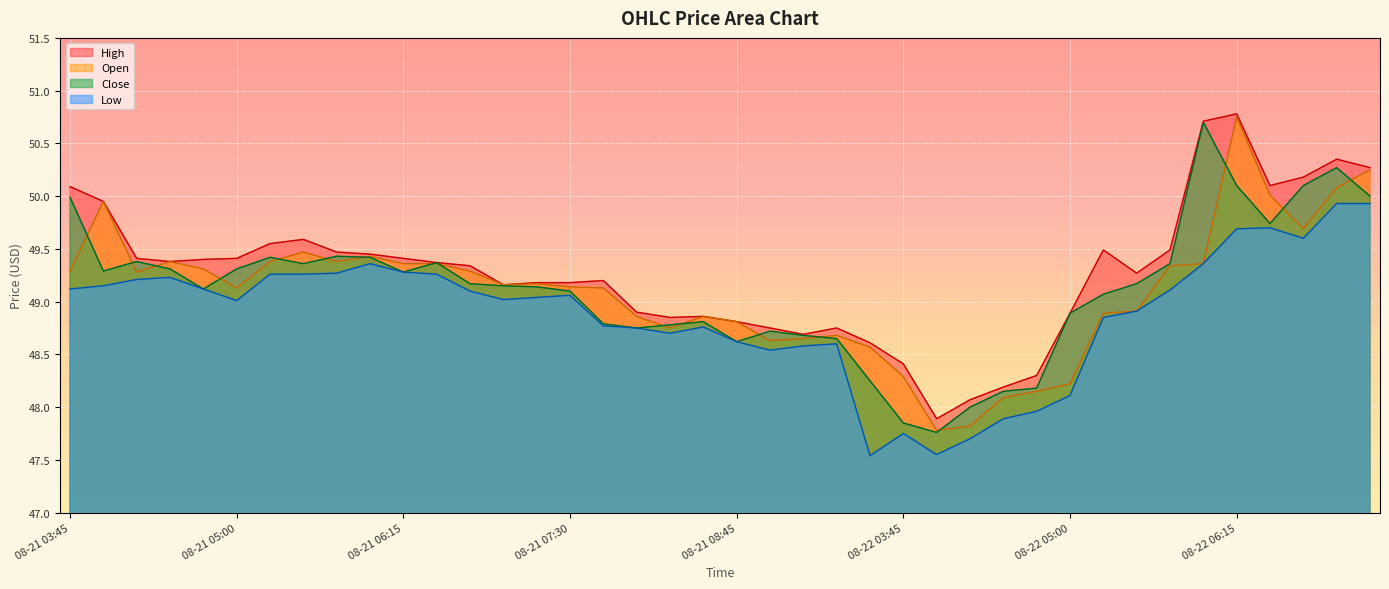

Where is the first local minimum for Close?

08-21 04:00